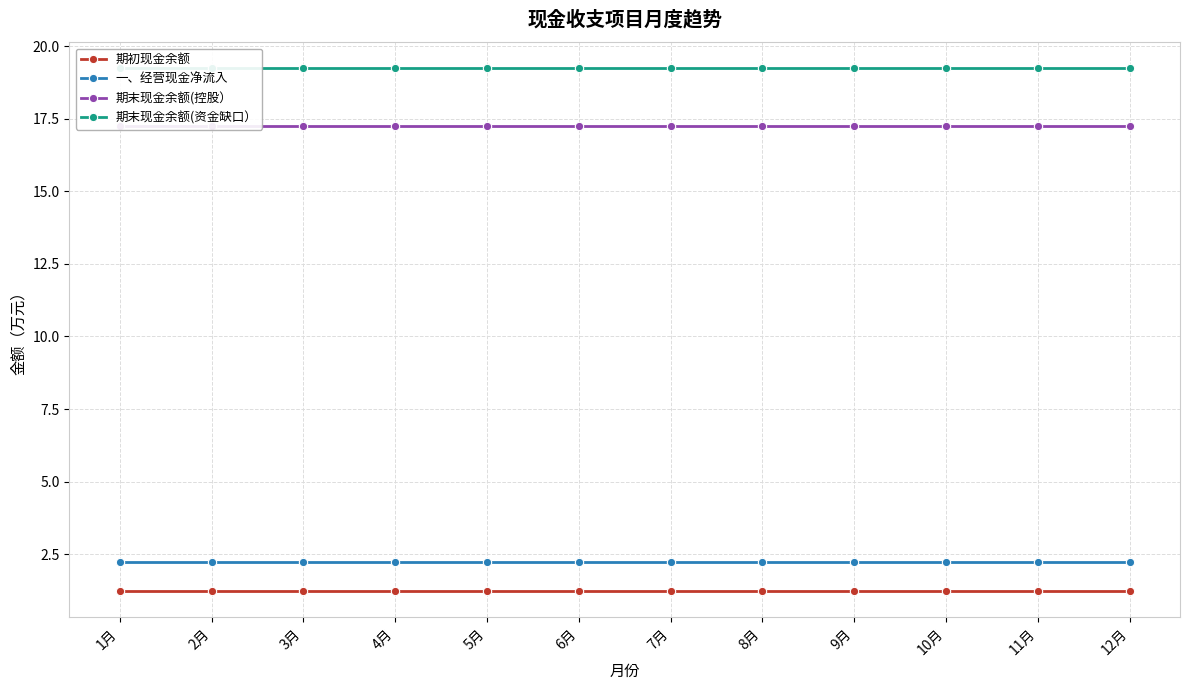

What is the smallest value displayed?

1.2